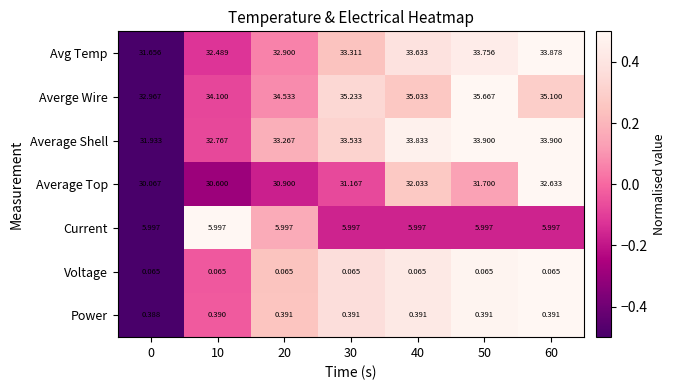

Is the value of Voltage at 40 greater than the value of Averge Wire at 60?

No